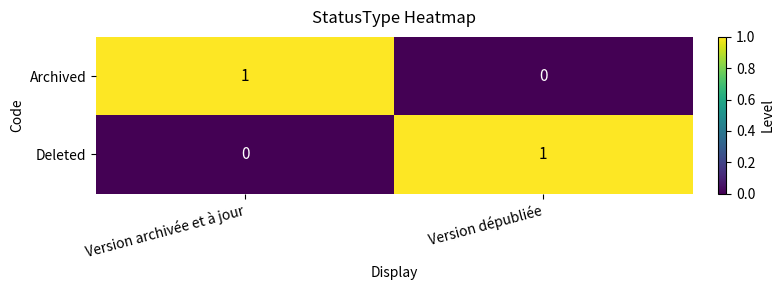

What is the spread (max minus min) of values at Version archivée et à jour?

1